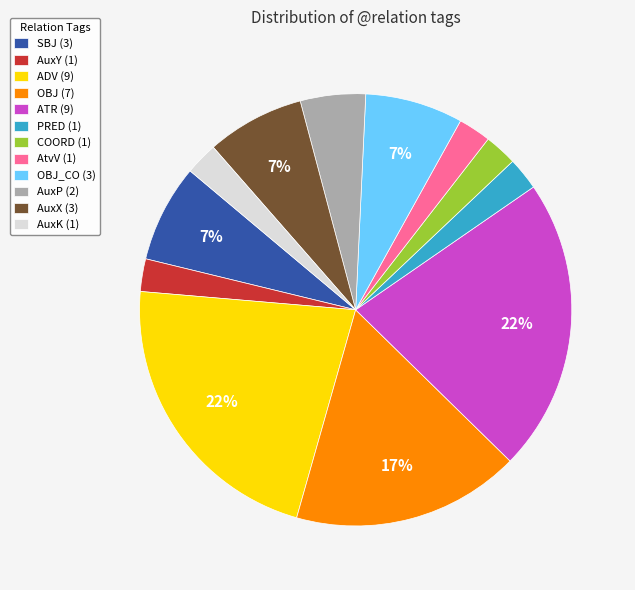

Combined, do OBJ (7) and AtvV (1) account for over 50%?

No